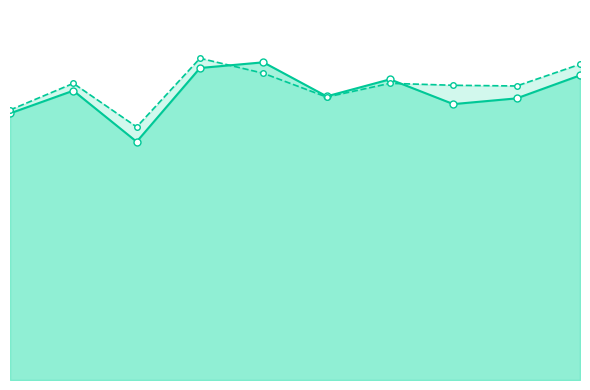

Between 3 and 10, which series saw the biggest shift?

accuracy